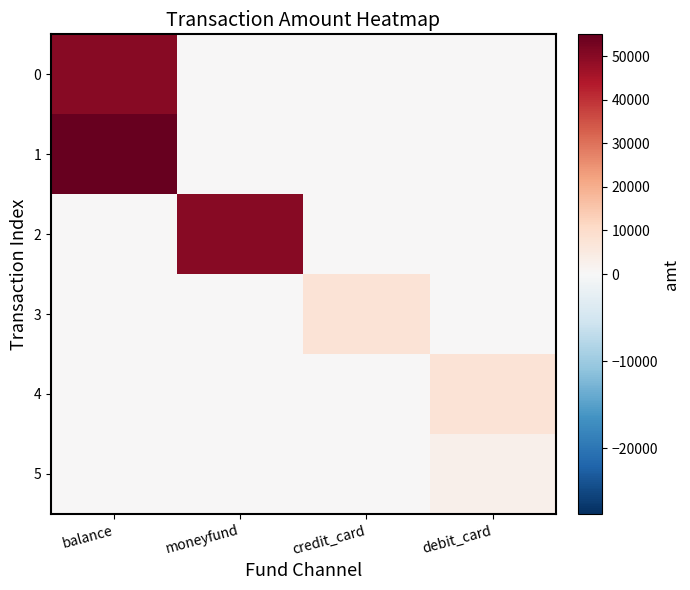

Rank the series by their maximum value, from highest to lowest.

1, 2, 0, 3, 4, 5